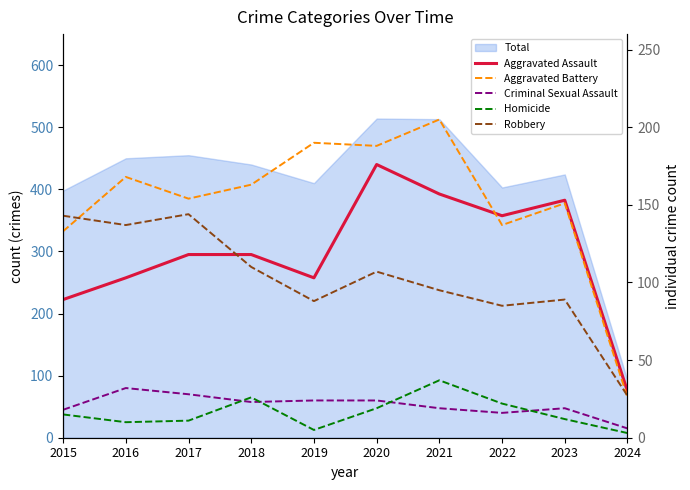

Reading right to left, extract all data points from this chart.

Aggravated Assault: 30	153	143	157	176	103	118	118	103	89
Aggravated Battery: 26	151	137	205	188	190	163	154	168	133
Criminal Sexual Assault: 6	19	16	19	24	24	23	28	32	18
Homicide: 3	12	22	37	19	5	26	11	10	15
Robbery: 27	89	85	95	107	88	110	144	137	143